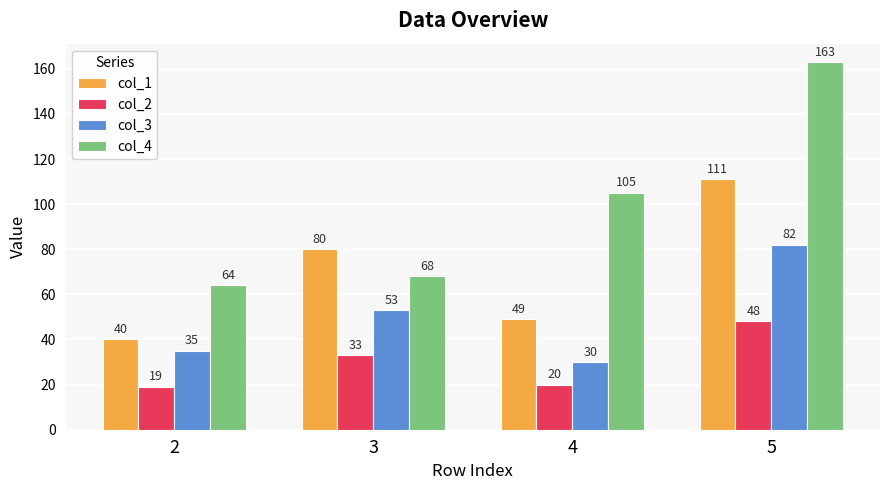

Reading right to left, what are all the values shown in this chart?

col_1: 5=111	4=49	3=80	2=40
col_2: 5=48	4=20	3=33	2=19
col_3: 5=82	4=30	3=53	2=35
col_4: 5=163	4=105	3=68	2=64